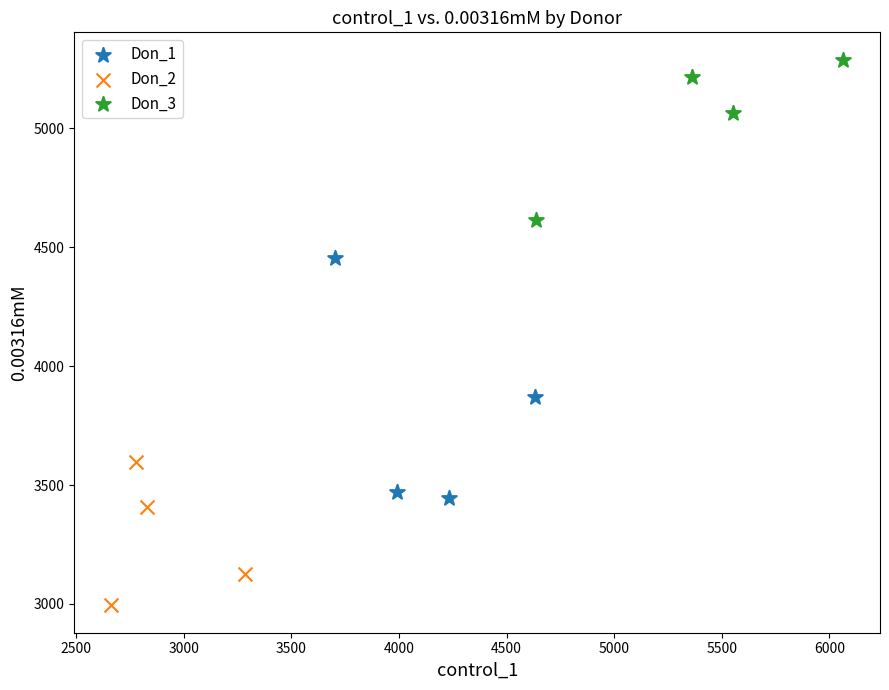

Which series reaches the minimum Y coordinate?

Don_2